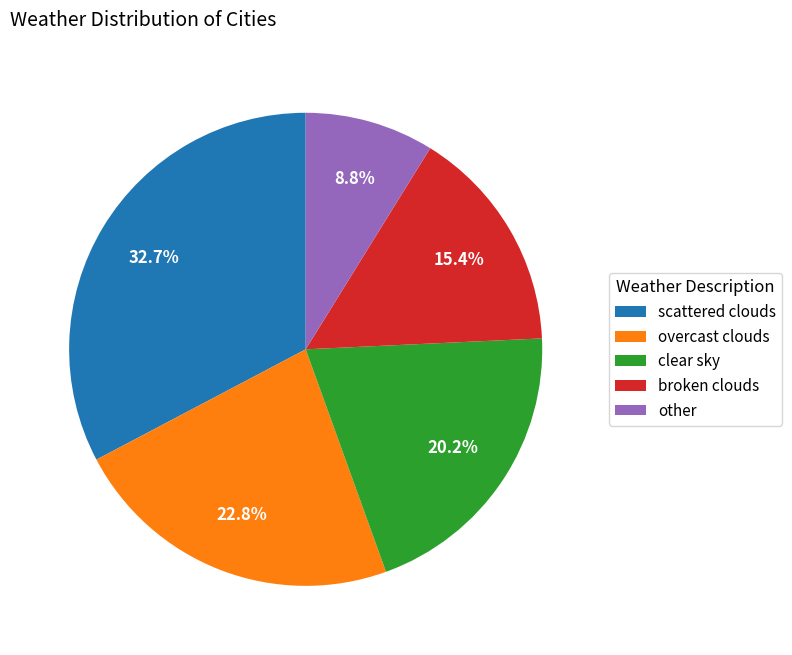

Rank the categories by value from highest to lowest.

scattered clouds, overcast clouds, clear sky, broken clouds, other